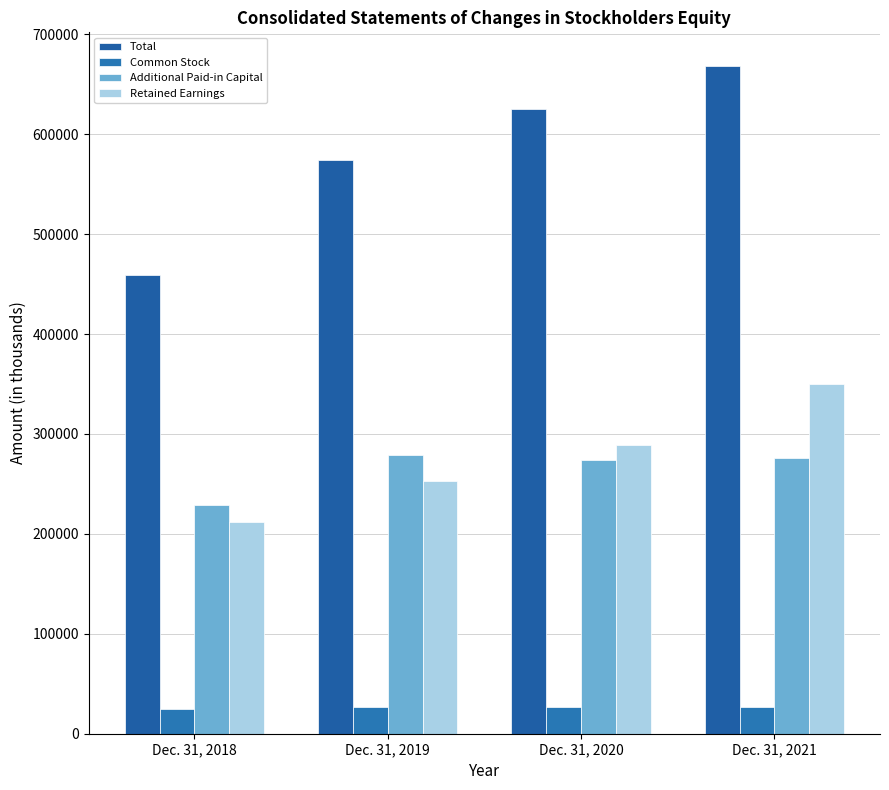

List the labels in order of Common Stock value, largest first.

Dec. 31, 2019, Dec. 31, 2021, Dec. 31, 2020, Dec. 31, 2018